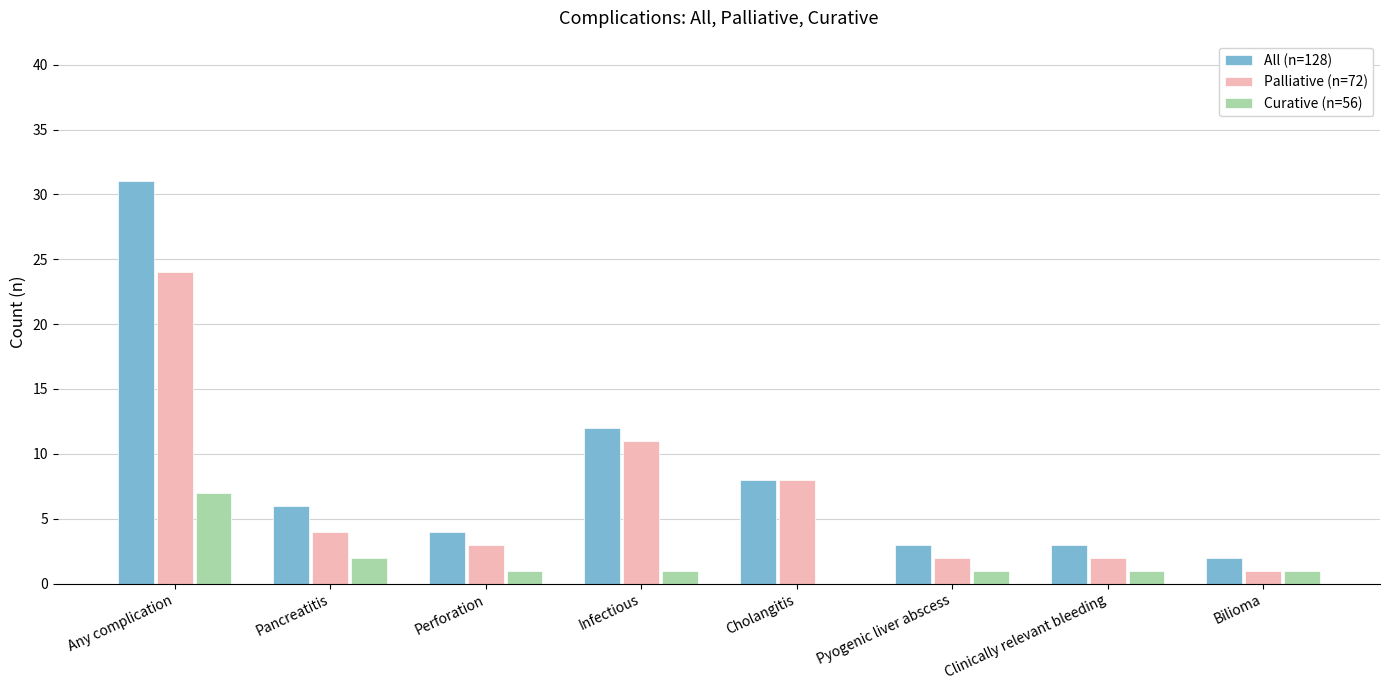

Reading right to left, transcribe all the data shown in this chart.

All (n=128): 2	3	3	8	12	4	6	31
Palliative (n=72): 1	2	2	8	11	3	4	24
Curative (n=56): 1	1	1	0	1	1	2	7